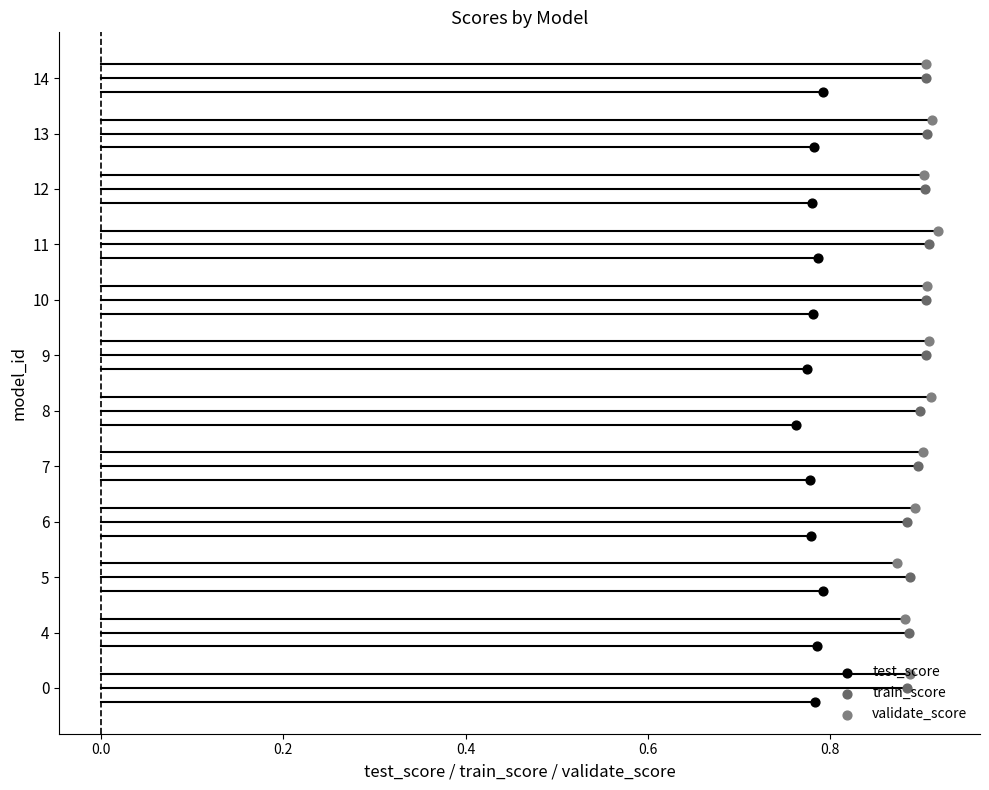

Which series has the largest Y range (max minus min)?

test_score